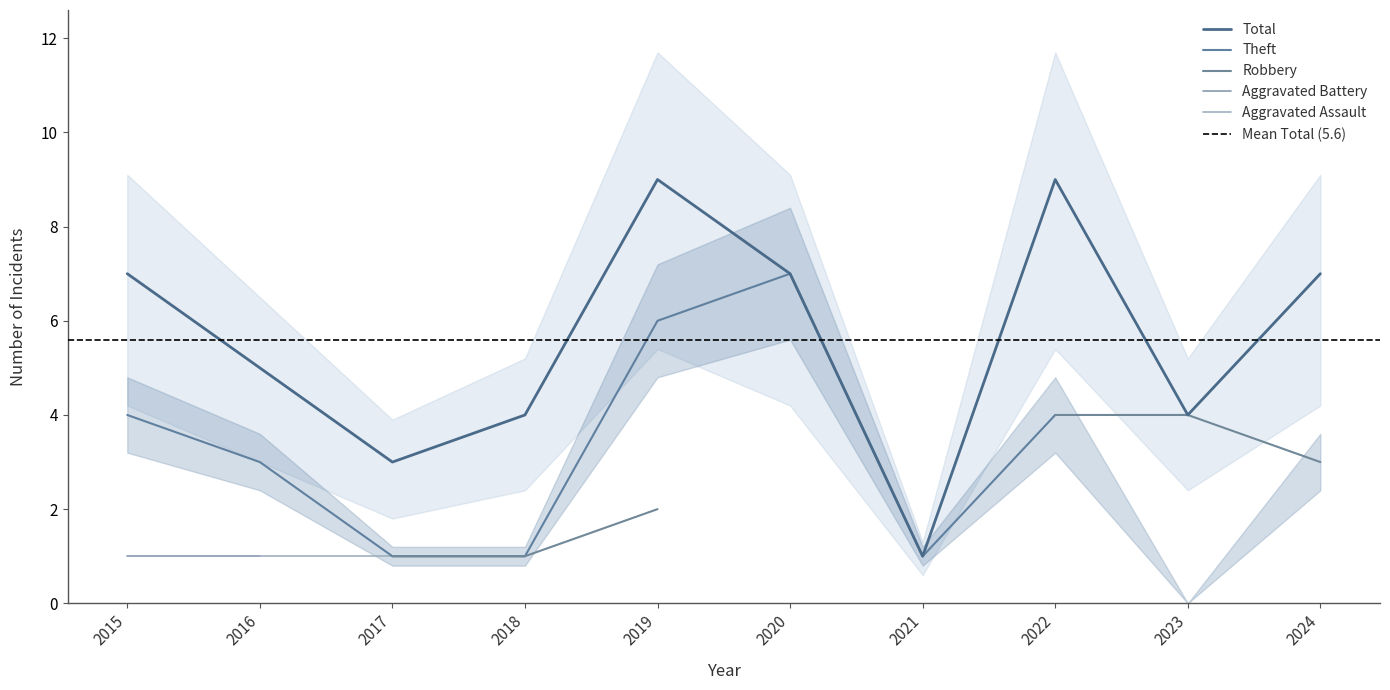

How many lines are shown in the chart?

5